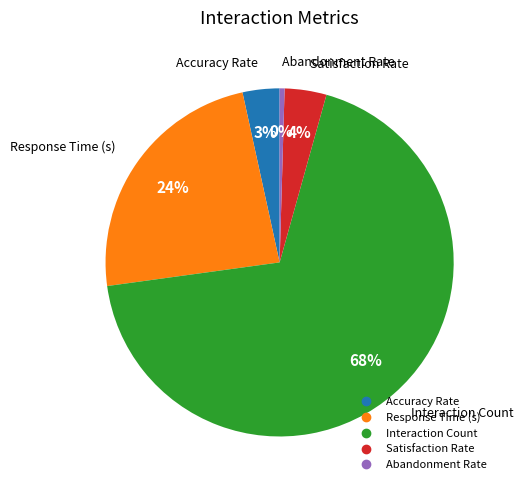

Is the sum of Accuracy Rate and Response Time (s) greater than half?

No